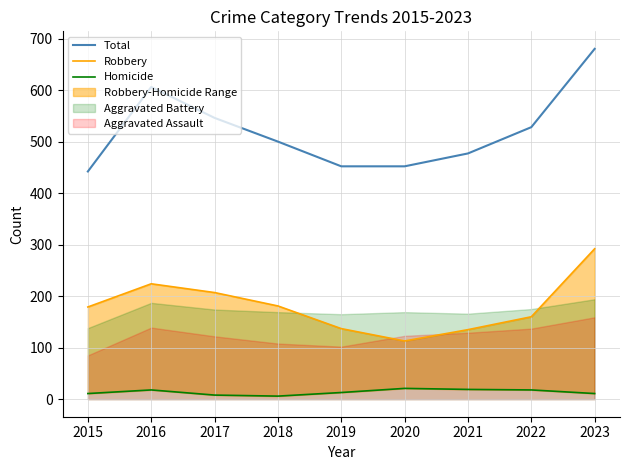

What is the sum of all Robbery values?

1628